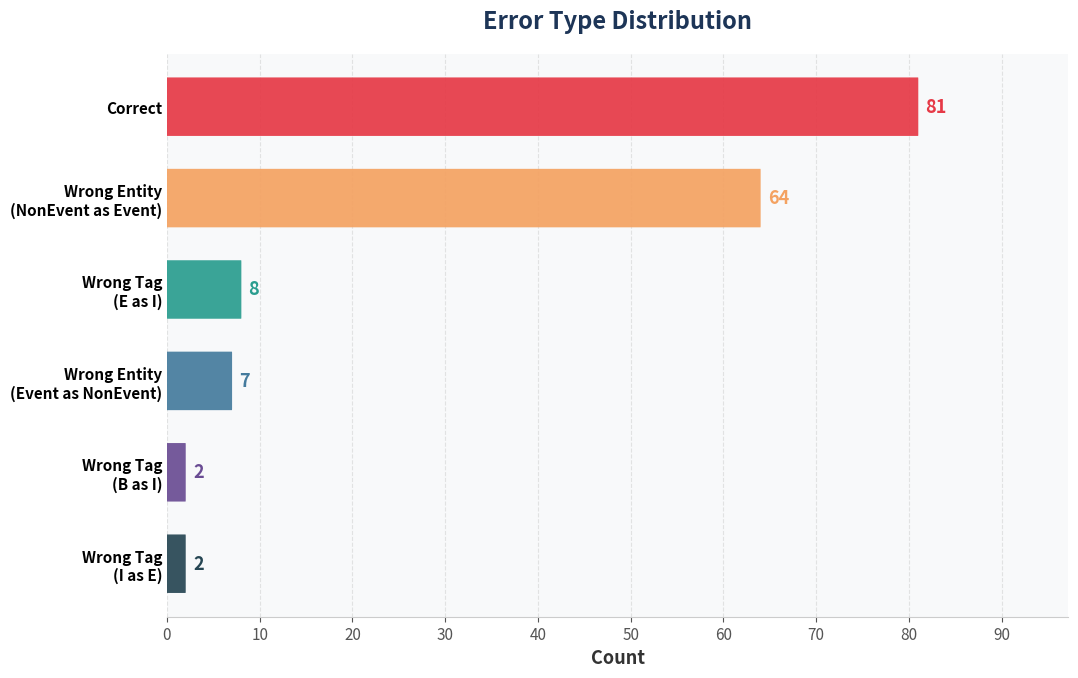

The chart shows a value of 3 at Wrong Tag (I as E). True or false?

False